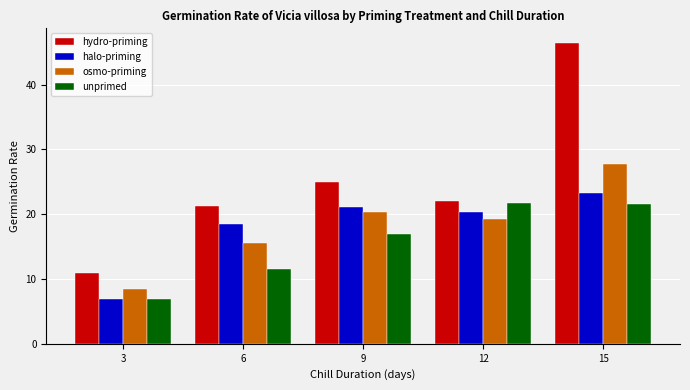

True or false: halo-priming has a value of 9.5 at 3.

False